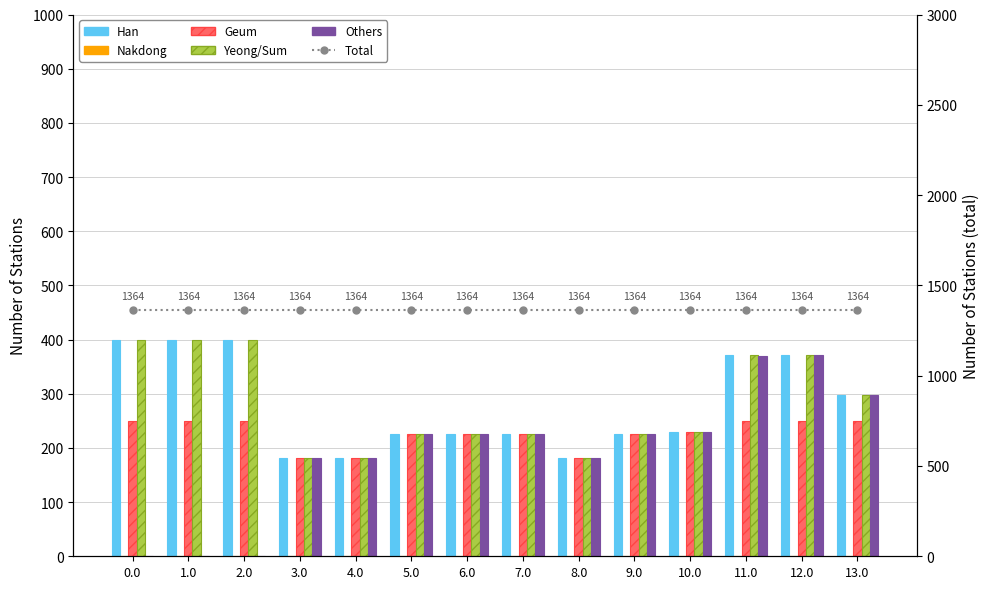

How many groups of bars are there?

14